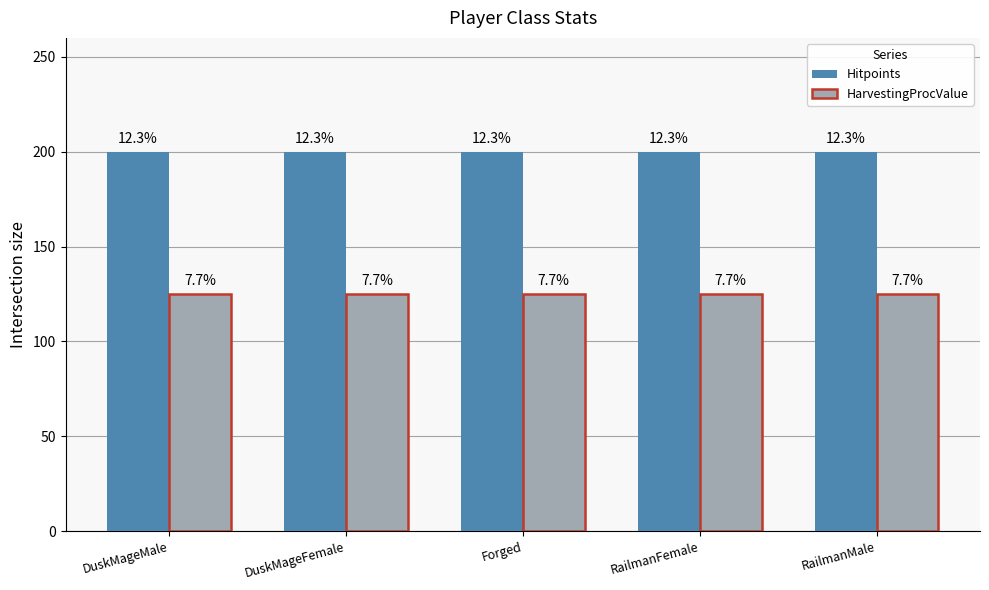

True or false: HarvestingProcValue has a value of 125 at Forged.

True